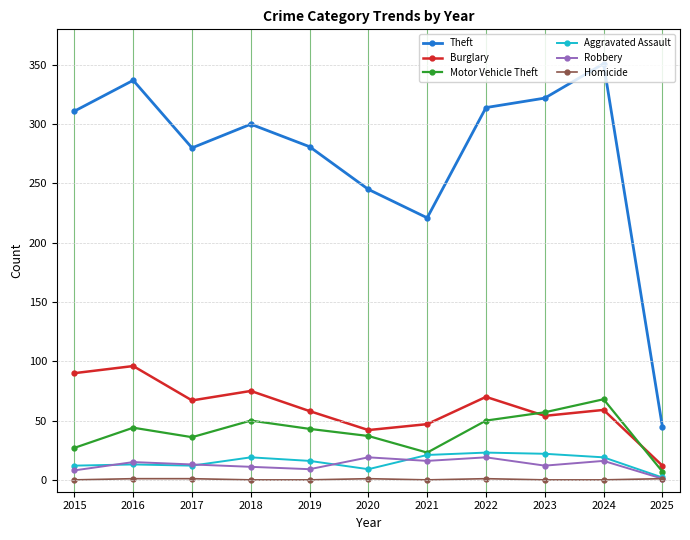

What is the sum of the Theft values at 2024 and 2018?

651